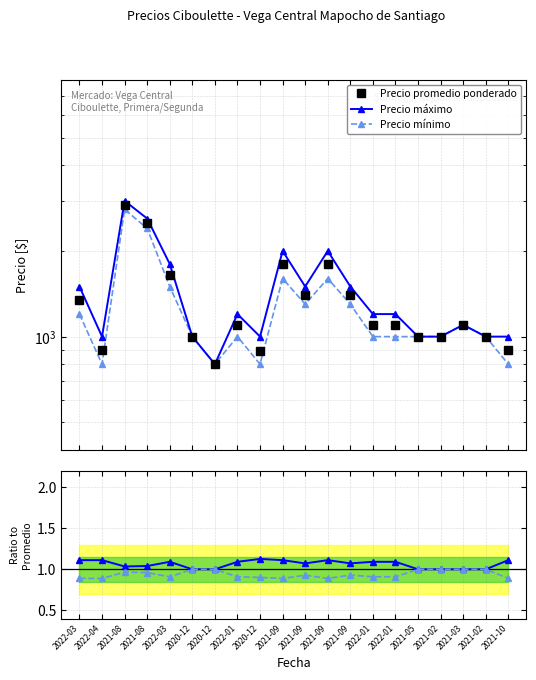

Is this an area chart (filled region under the line)?

No